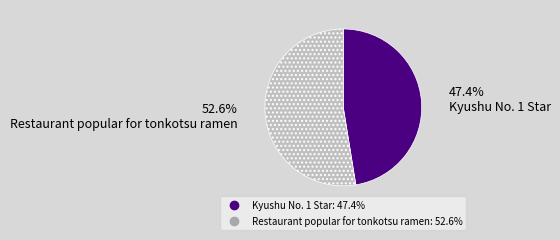

What is the smallest slice in the pie chart?

Kyushu No. 1 Star